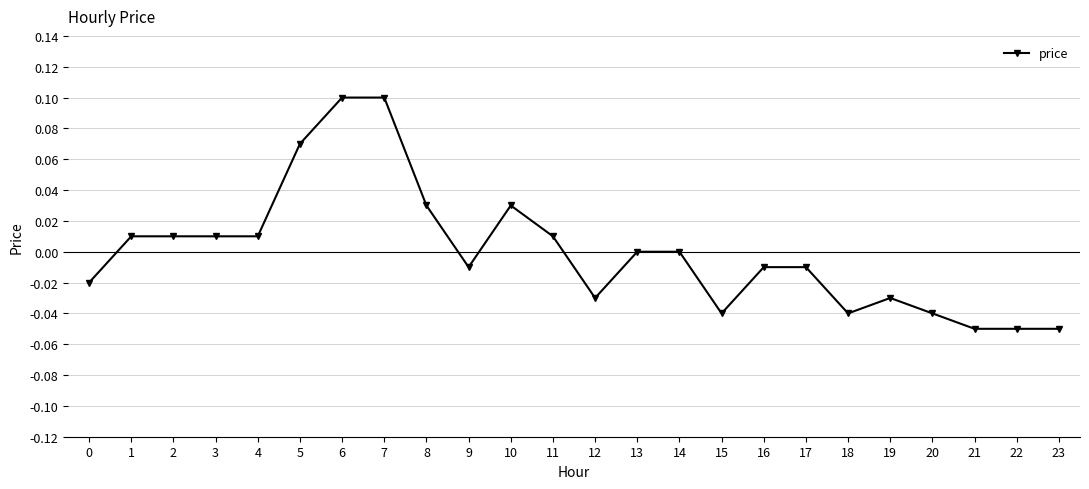

Which has a higher value, 19 or 16?

16